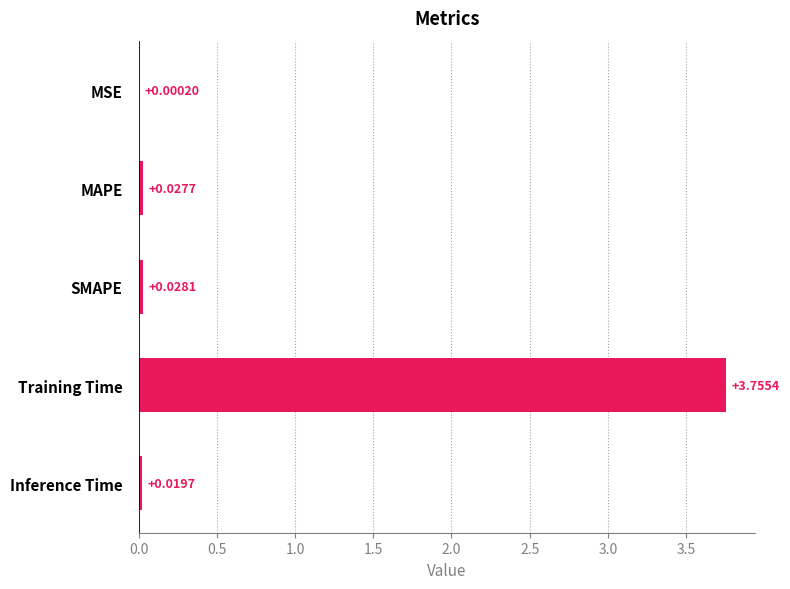

Which has a higher value, Inference Time or Training Time?

Training Time